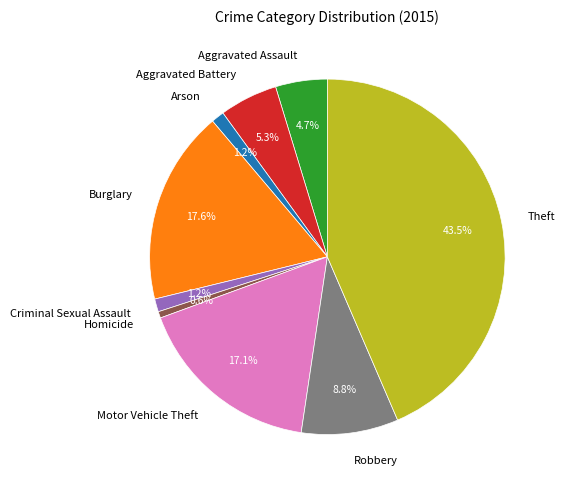

To the nearest percent, what percentage of the pie is Homicide?

1%